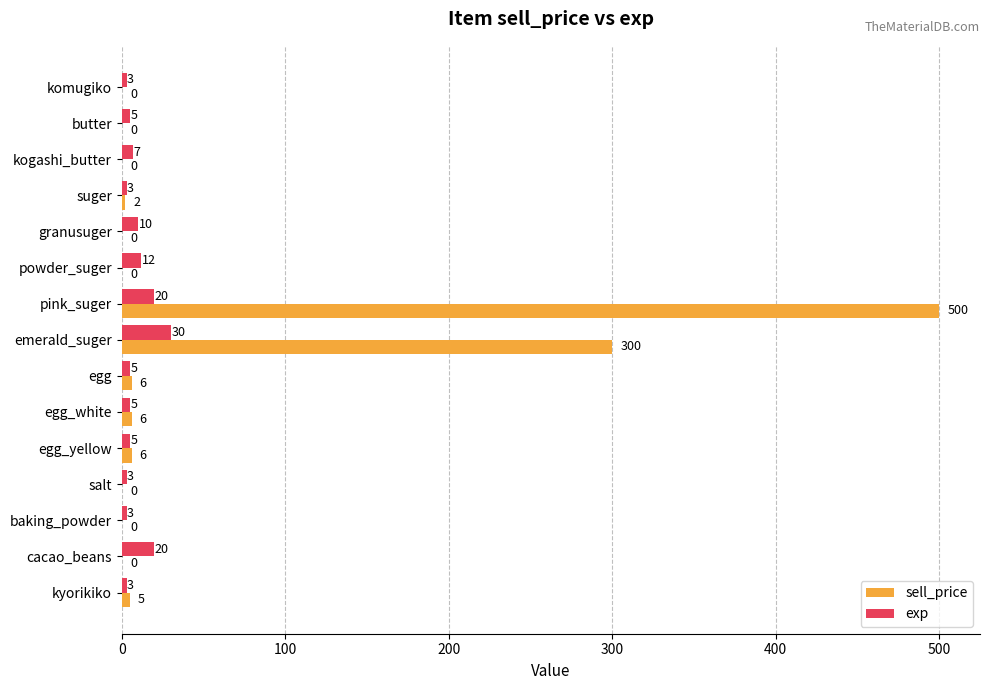

How many data points does each series have?

15